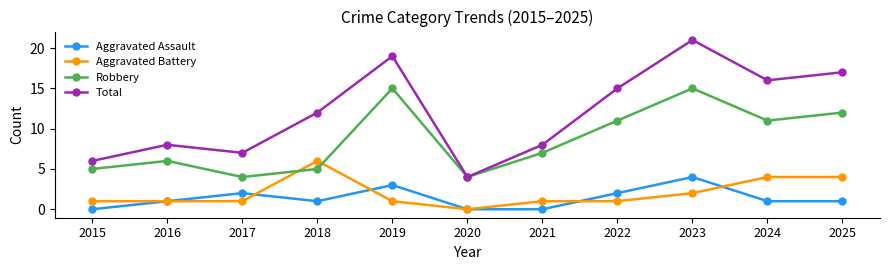

What is the maximum value shown in the chart?

21